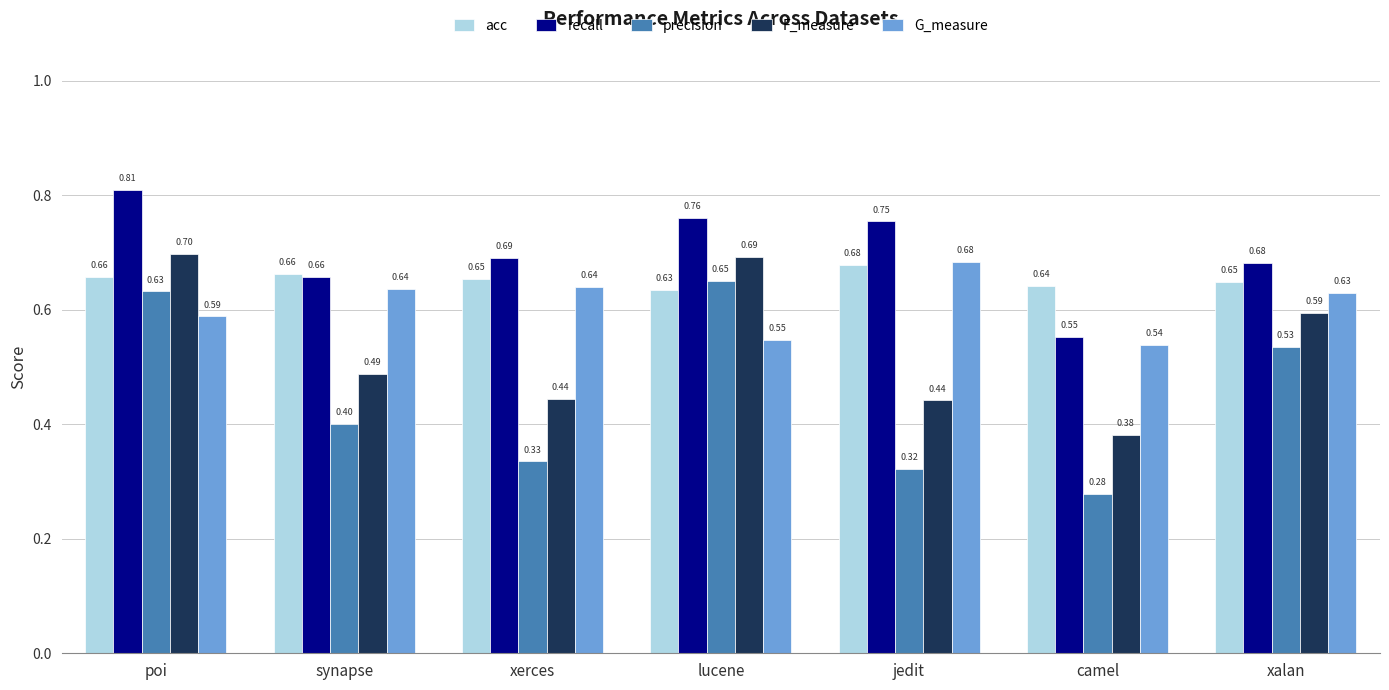

Rank the series by their average value, from highest to lowest.

recall, acc, G_measure, F_measure, precision